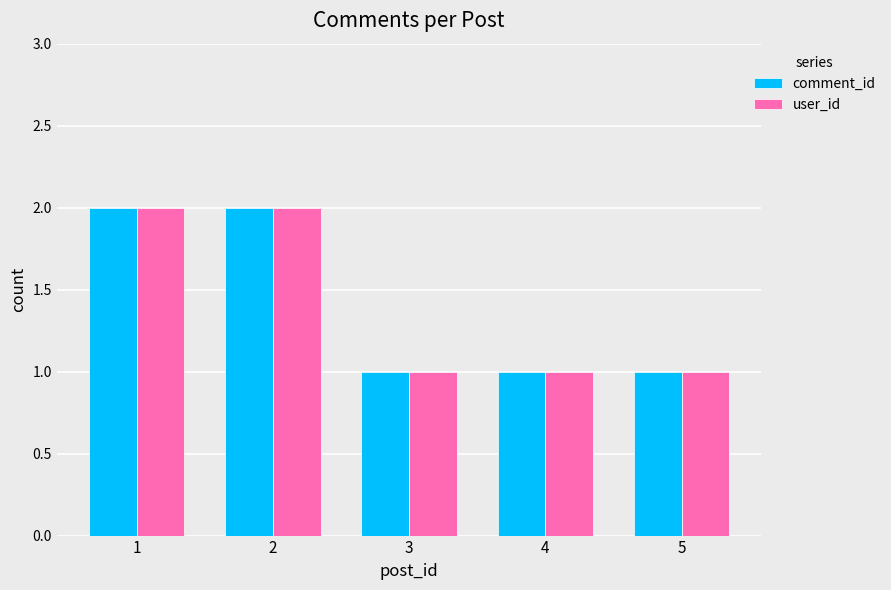

What are all the series names shown in the legend?

comment_id, user_id